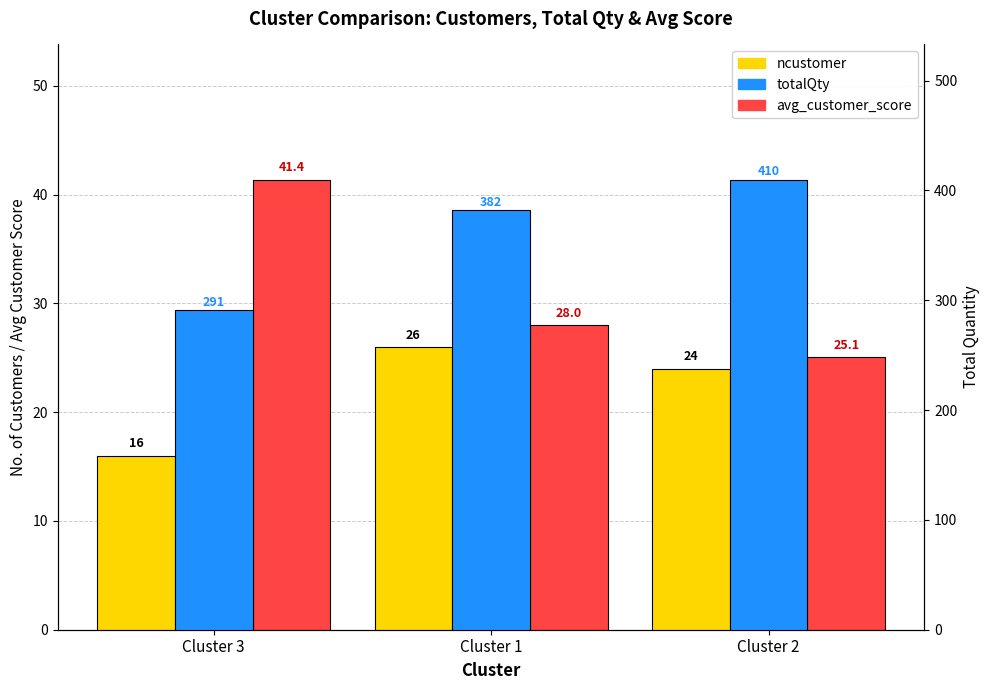

Which category has the lowest value across all series?

Cluster 3